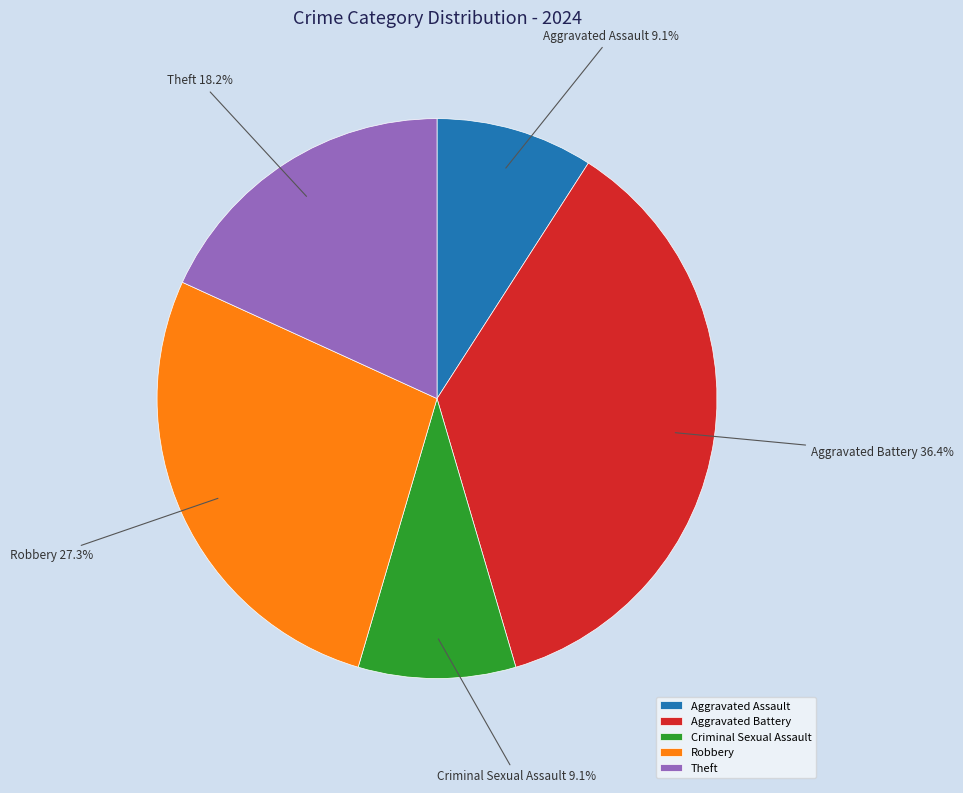

Which has a higher value, Theft or Aggravated Assault?

Theft